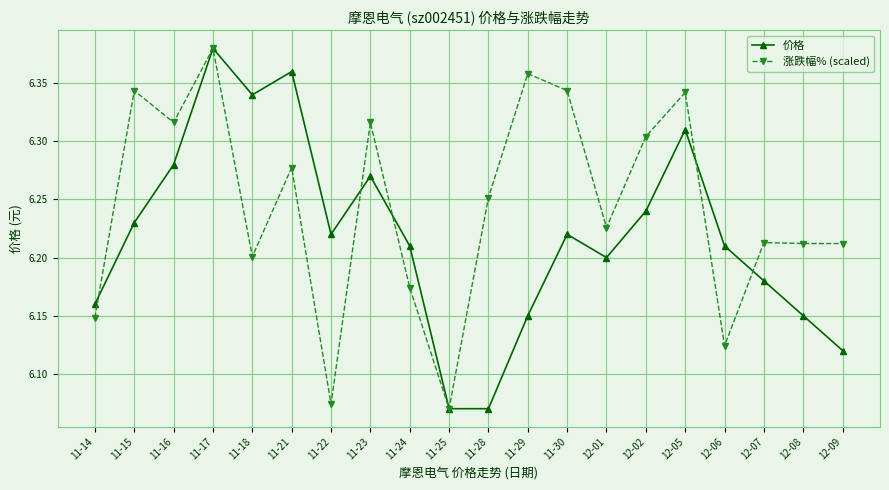

How many categories are shown in the chart?

20